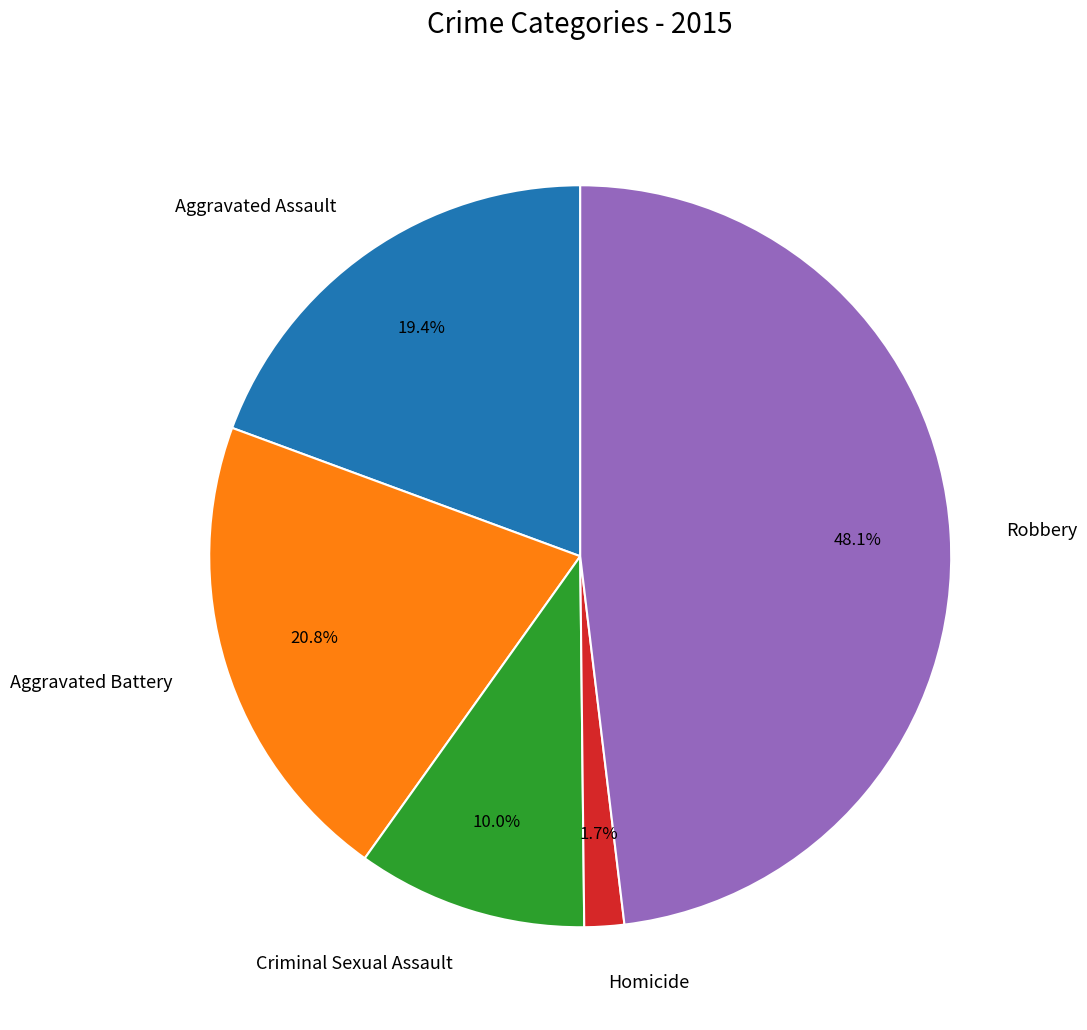

Is there any slice that represents more than half of the pie?

No